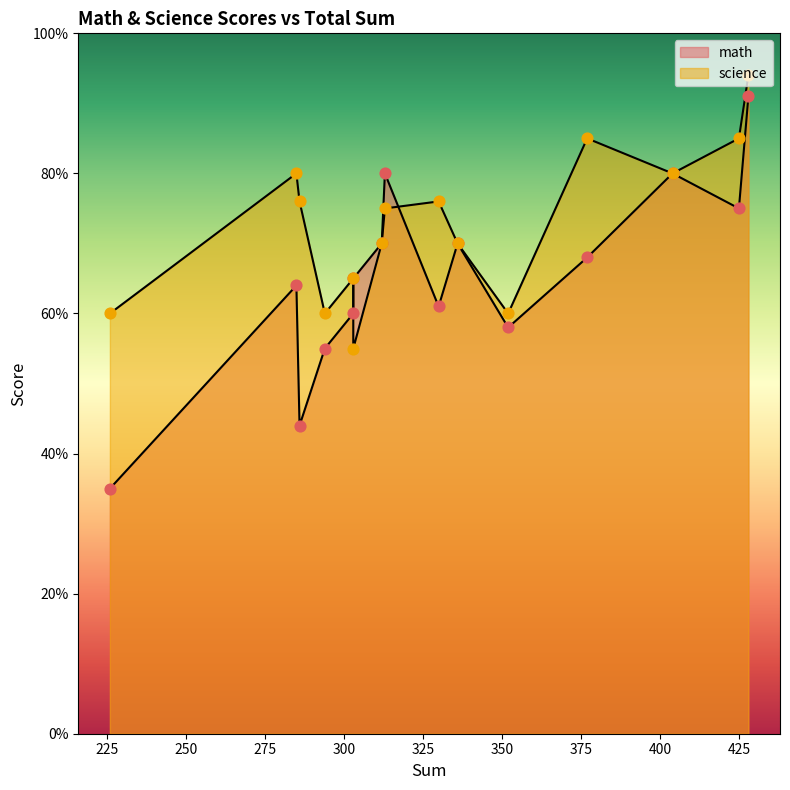

Which series has the largest Y range (max minus min)?

math